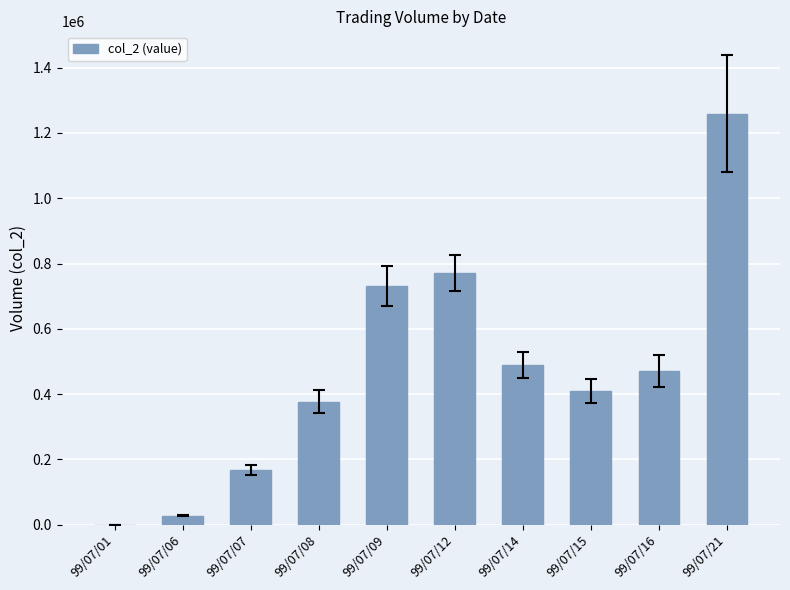

How many positive values are there?

9